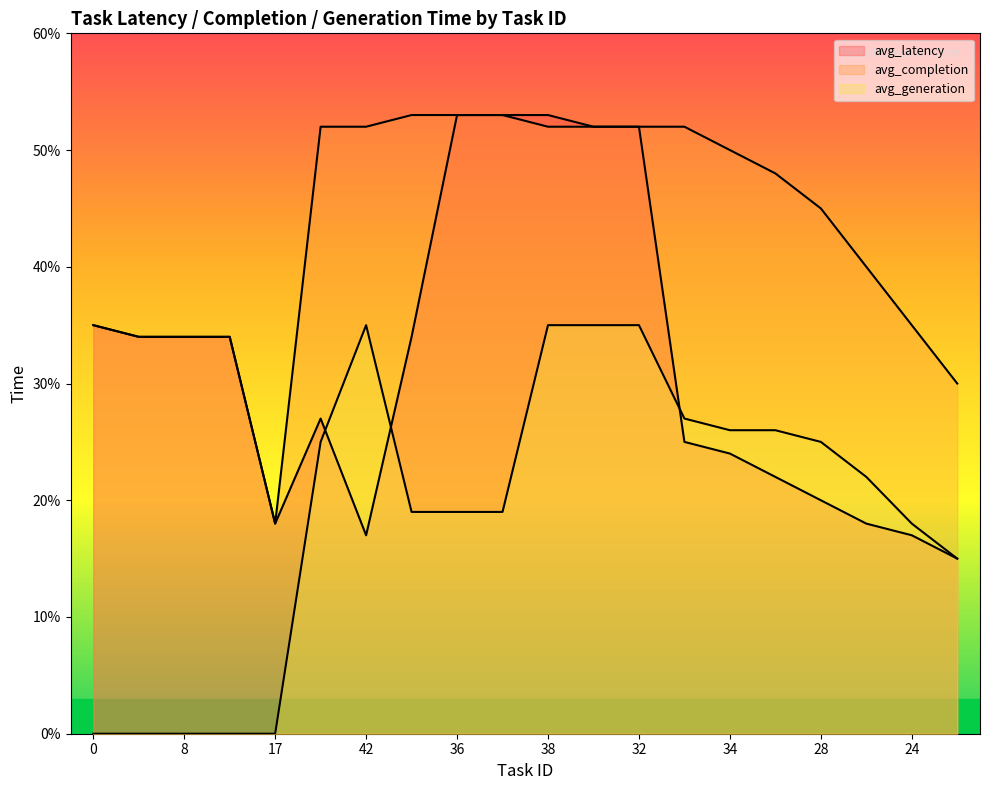

What is the difference between the second highest and minimum values in the avg_completion series?

35